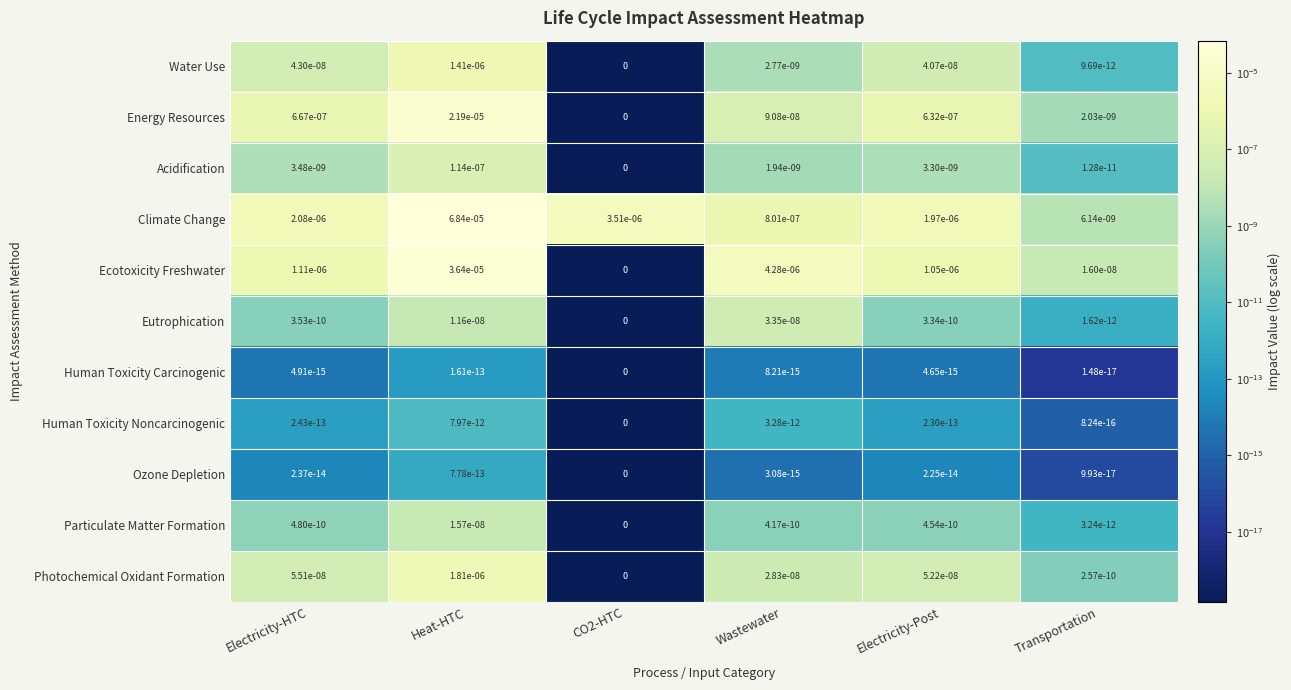

Which category has the highest value across all series?

Heat-HTC